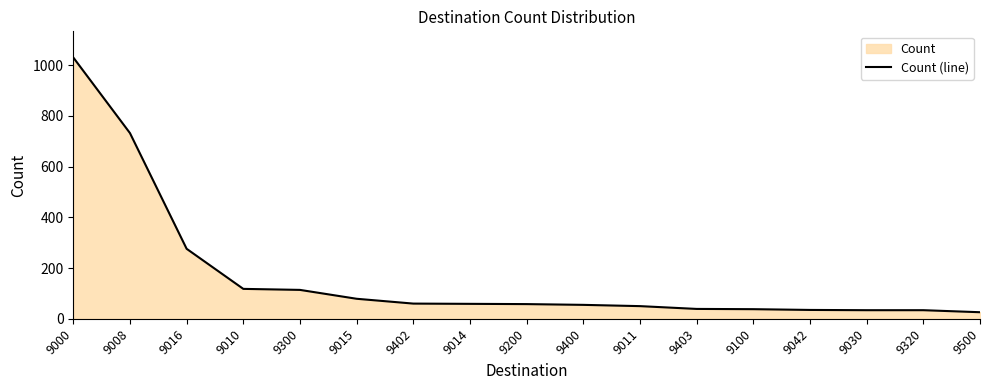

True or false: the data has more than 1 interior local peaks.

False